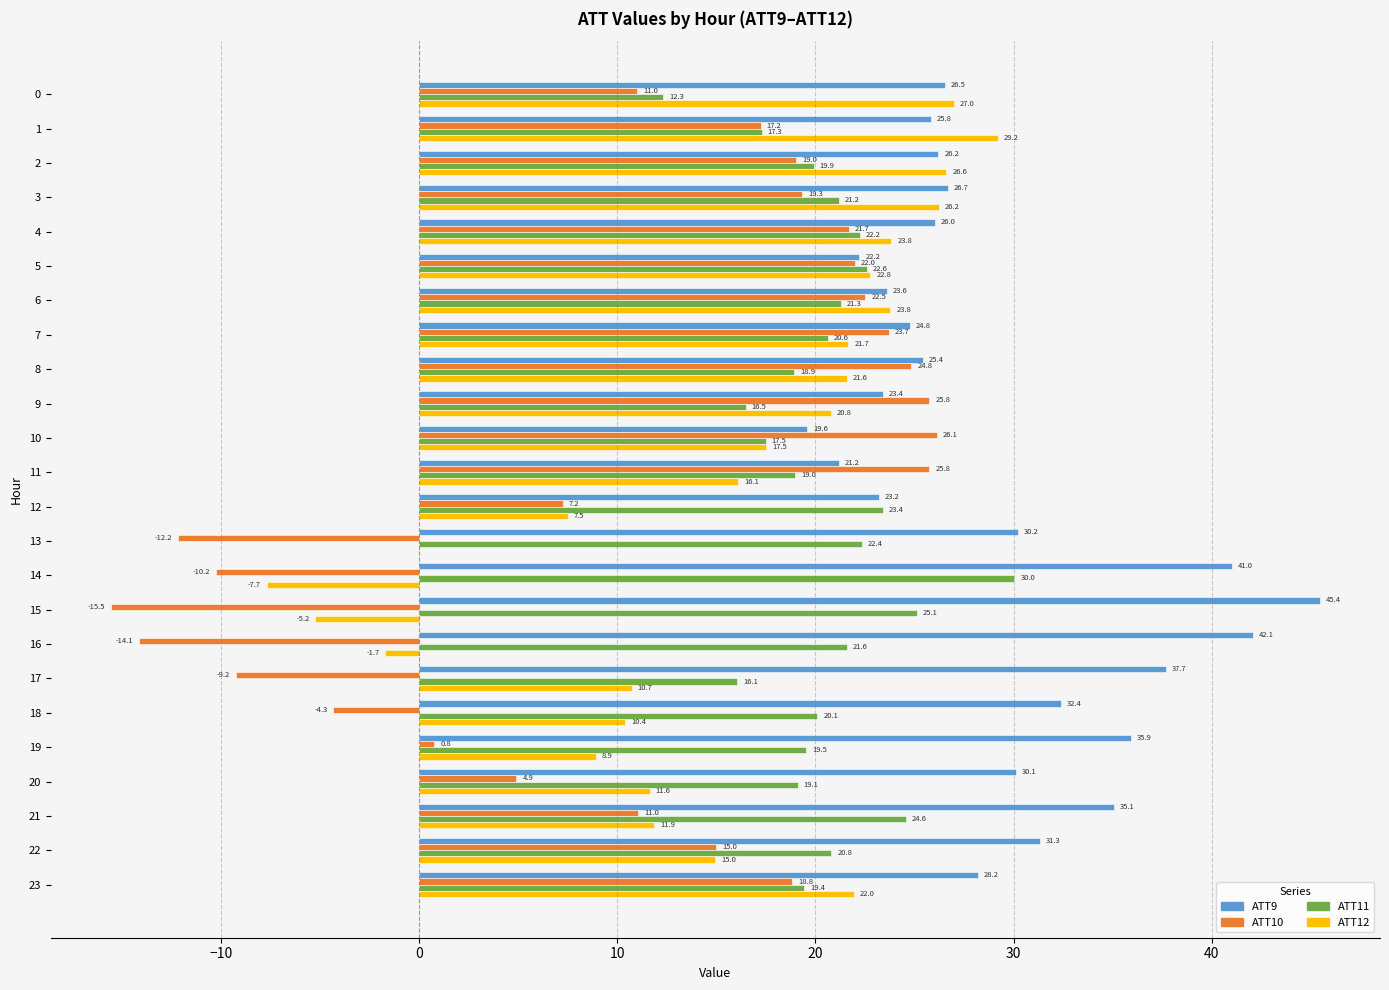

What is the greatest value displayed?

45.4